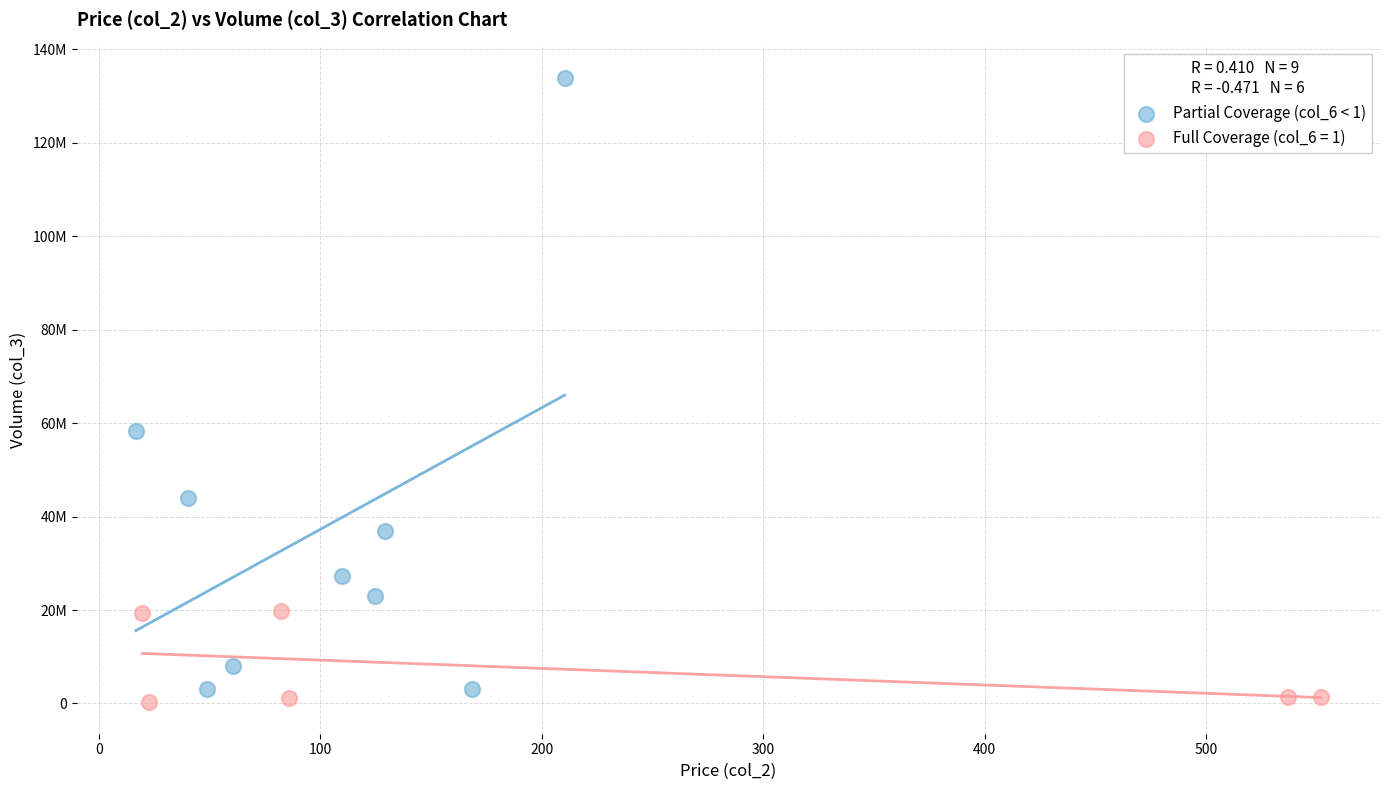

What are all the series names shown in the legend?

Partial Coverage (col_6 < 1), Full Coverage (col_6 = 1)